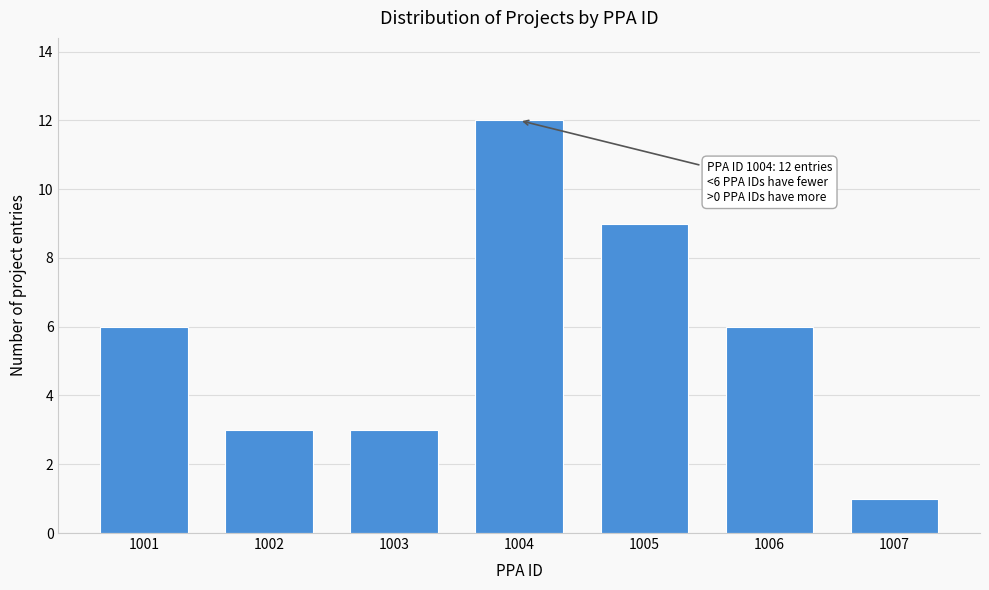

Reading right to left, transcribe all the data shown in this chart.

1	6	9	12	3	3	6